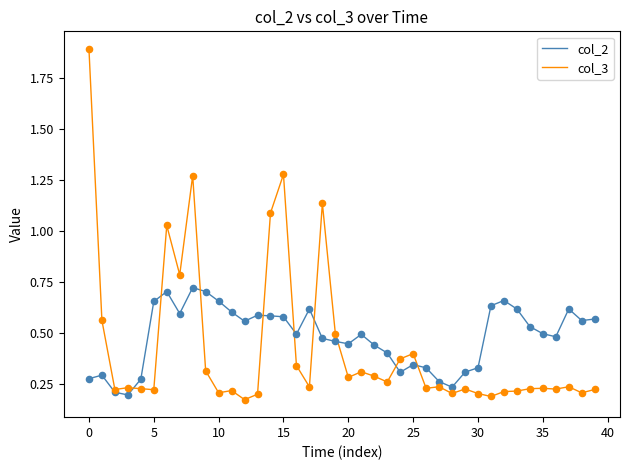

Rank the series by their maximum value, from highest to lowest.

col_3, col_2